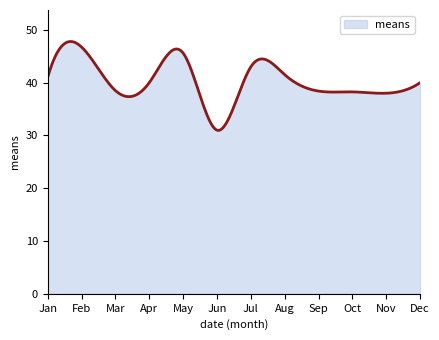

What is the average value?

40.3